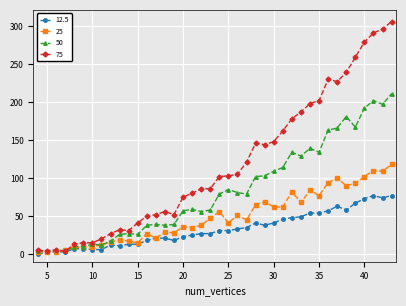

What is the sum of all 50 values?

3310